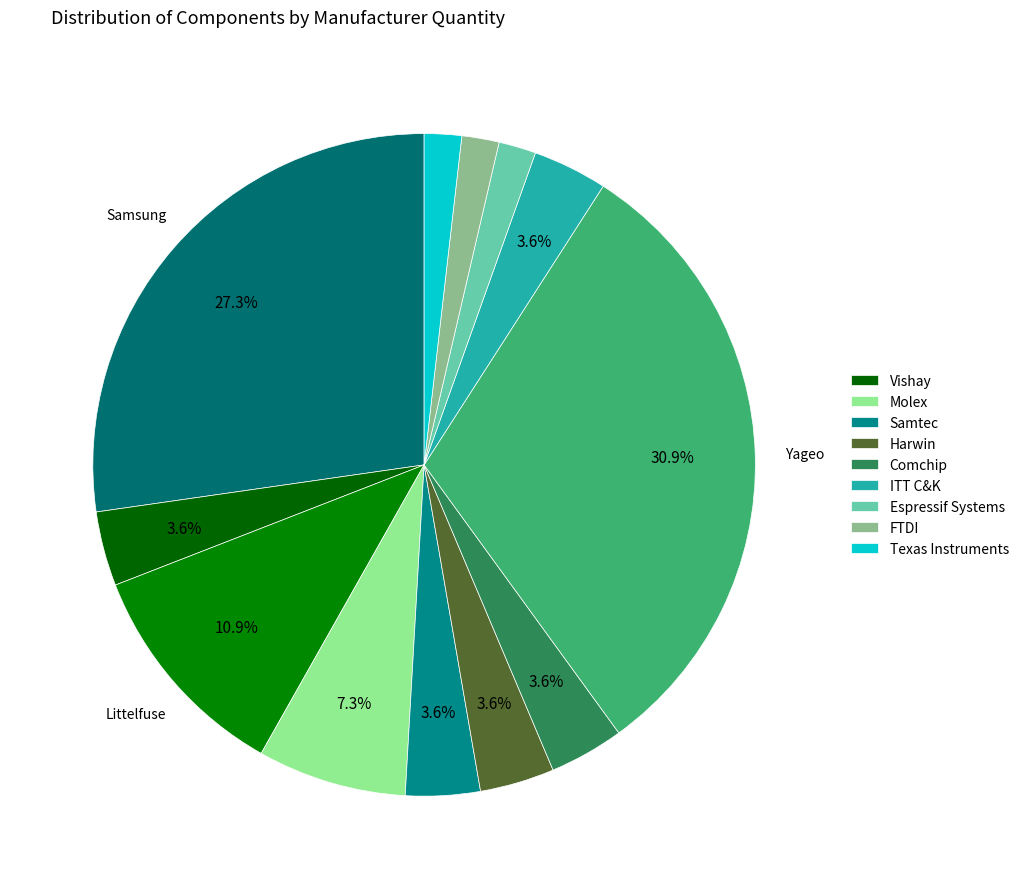

Is there any slice that represents more than half of the pie?

No